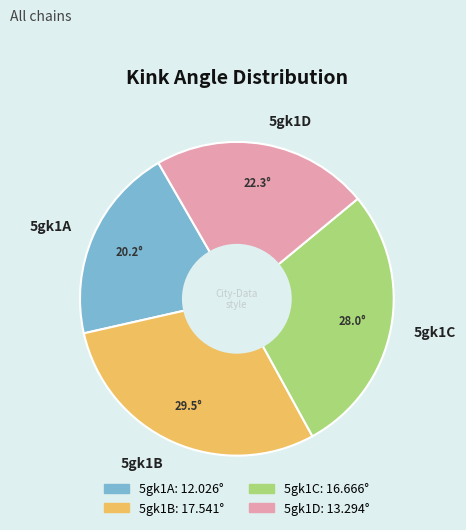

Does 5gk1D account for over 50% of the chart?

No